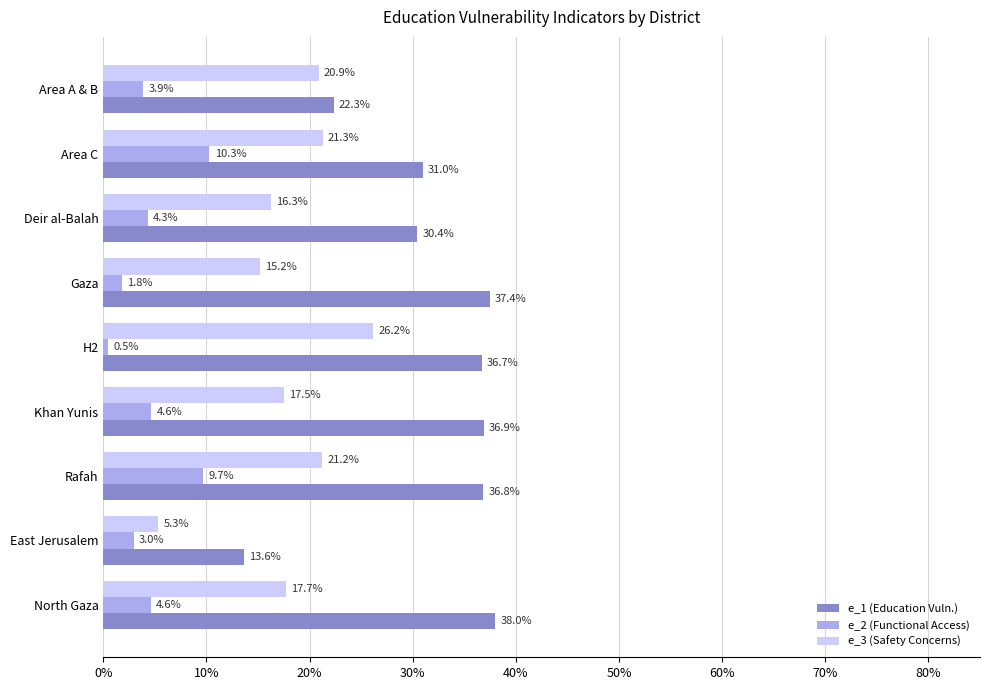

What are all the series names shown in the legend?

e_1 (Education Vuln.), e_2 (Functional Access), e_3 (Safety Concerns)